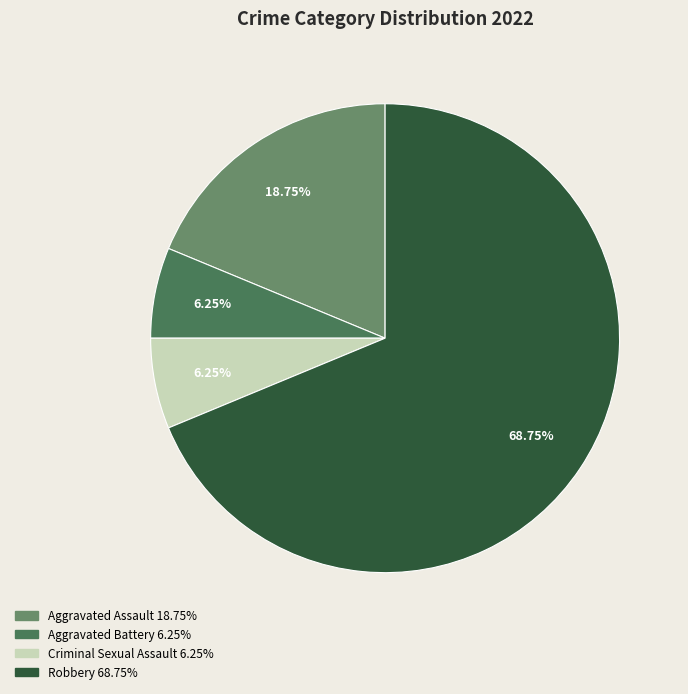

Does Aggravated Assault account for over 50% of the chart?

No